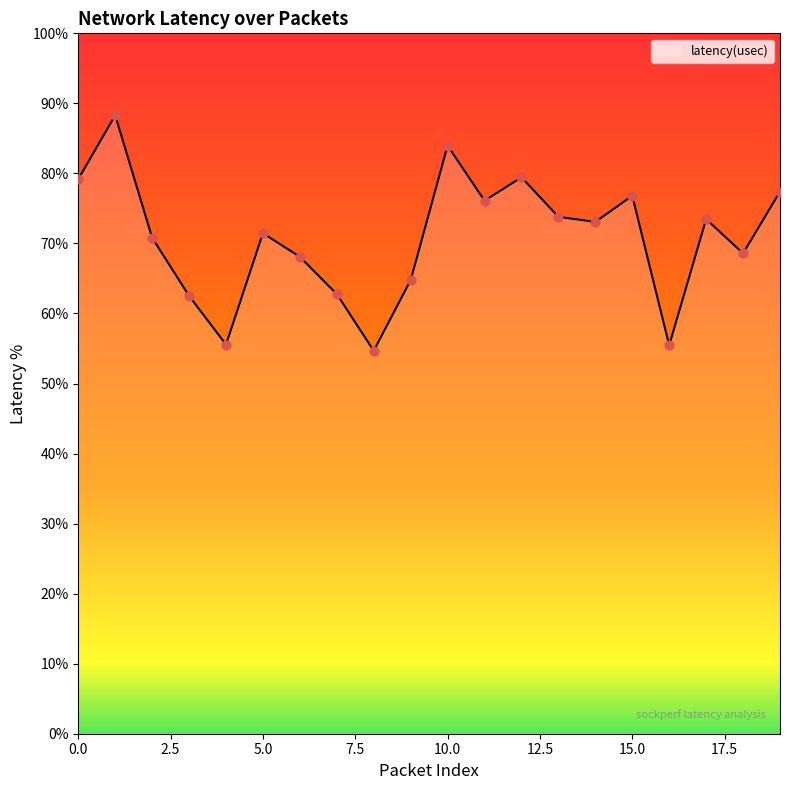

What is the difference between the maximum and minimum values?

33.6